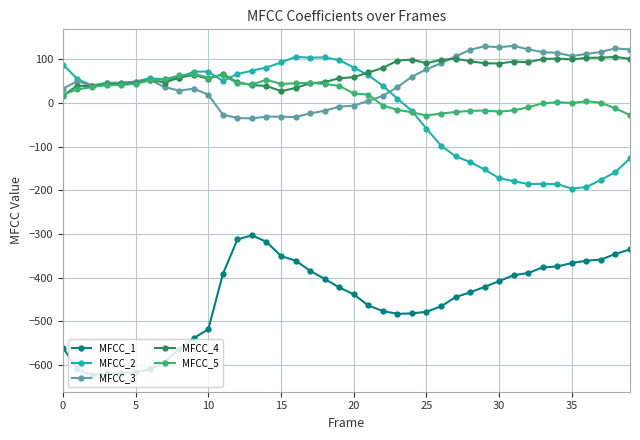

Which series has the largest total across all categories?

MFCC_4